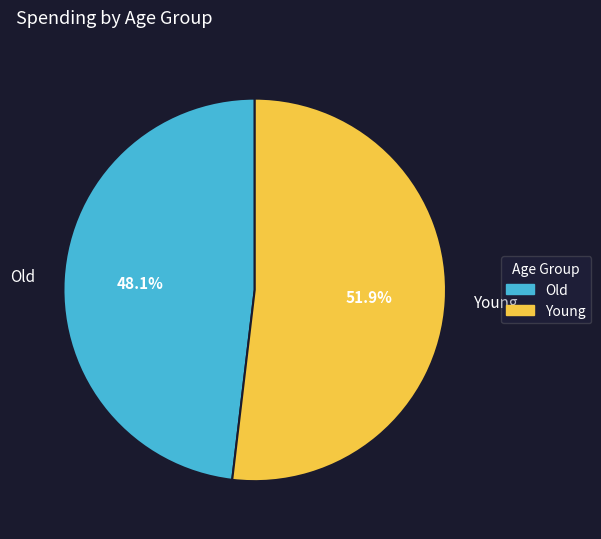

Between Old and Young, which is larger?

Young